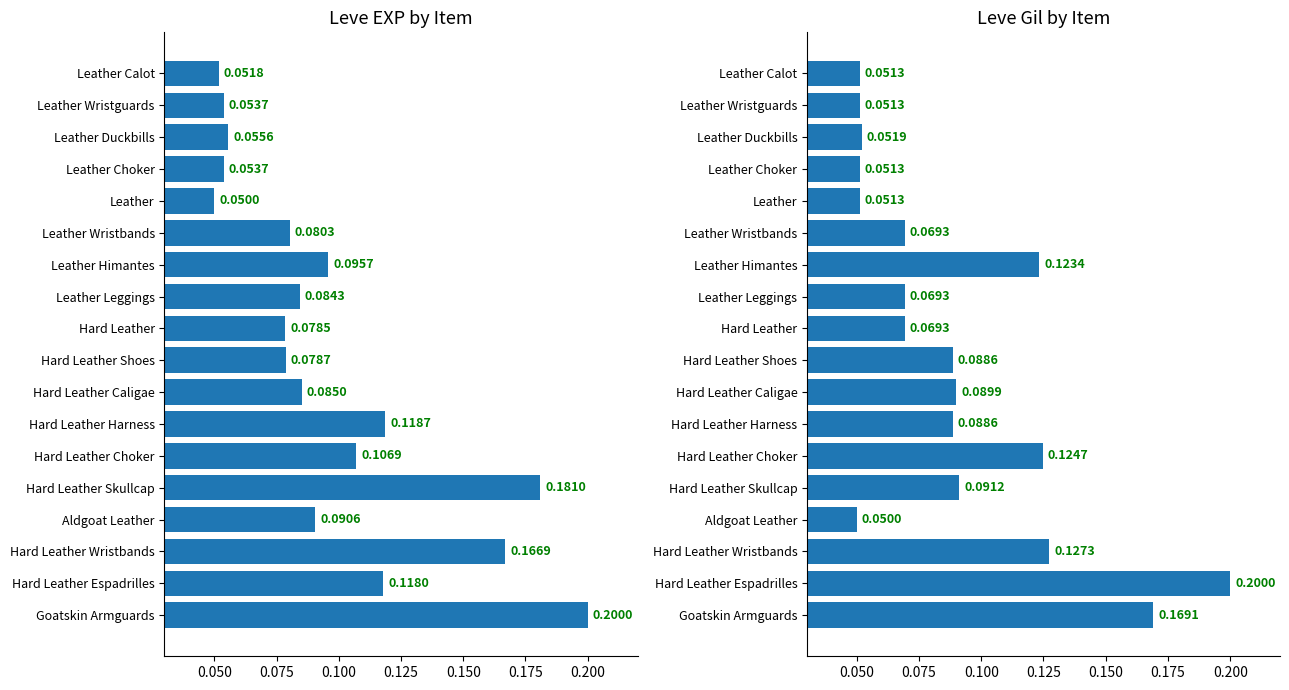

At Leather, list the series in order from largest to smallest.

Leve Gil, Leve EXP